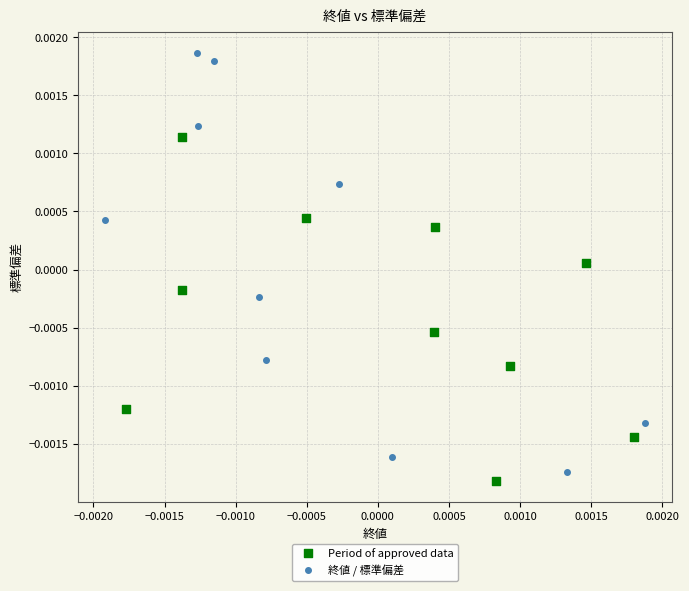

Which series contains the highest Y value?

終値 / 標準偏差